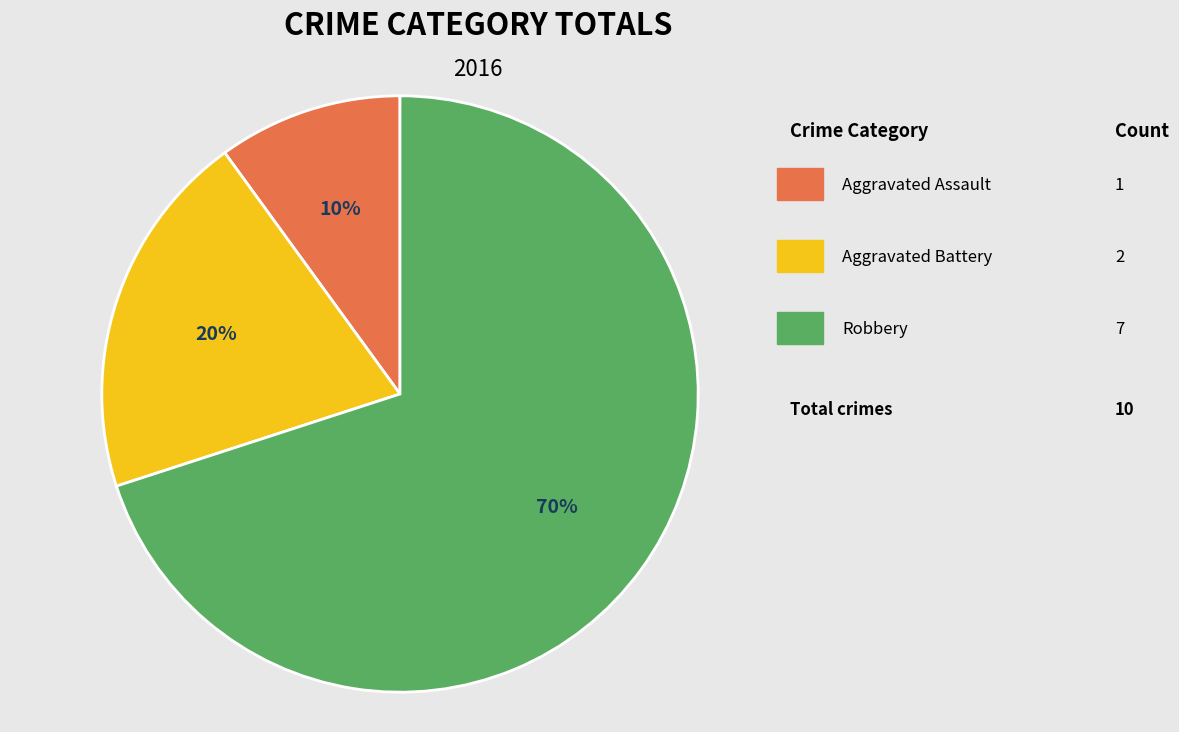

How many slices are in this pie chart?

3